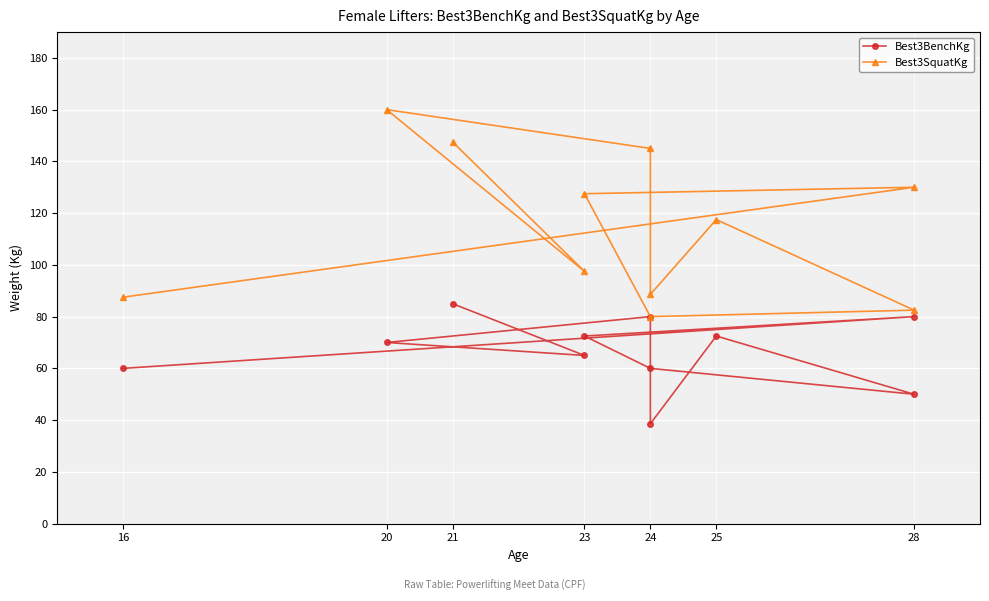

Between 24 and 16, which series saw the biggest shift?

Best3SquatKg